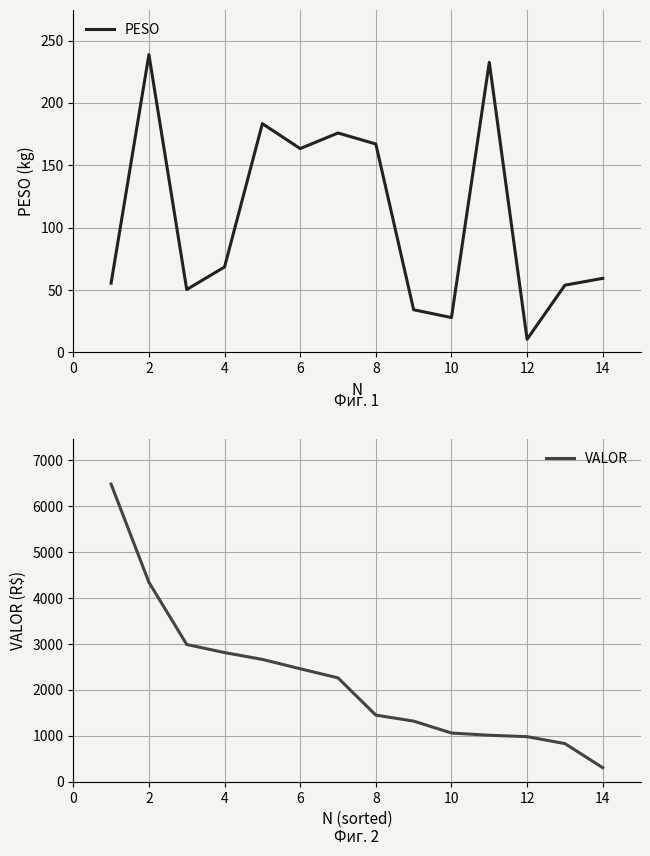

What is the sum of the PESO values at 8 and 2?

405.8